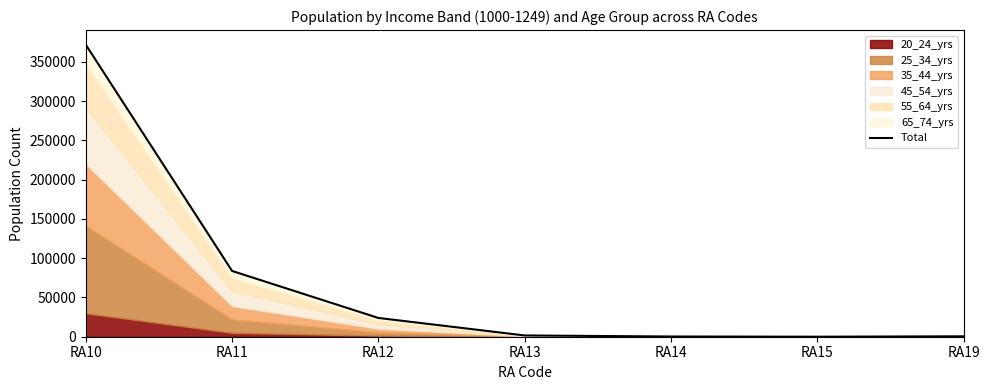

List the labels in order of value, largest first.

RA10, RA11, RA12, RA13, RA19, RA14, RA15